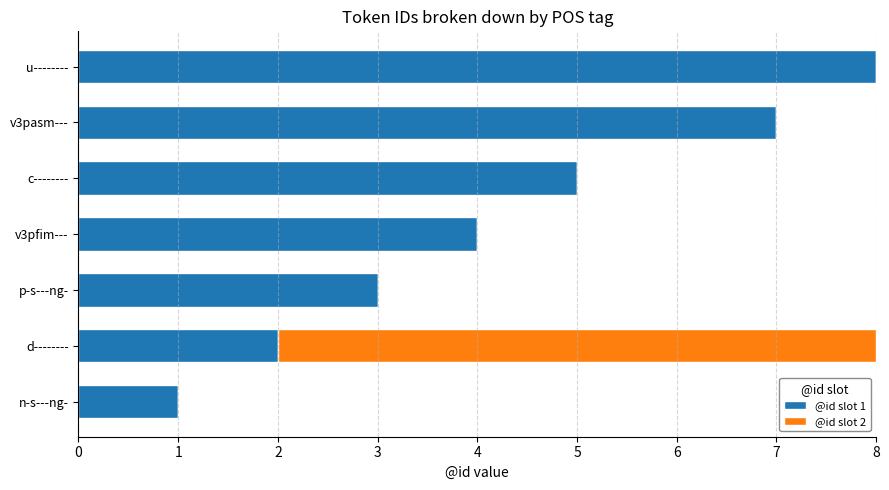

Which category has the highest value in the @id slot 1 series?

u--------